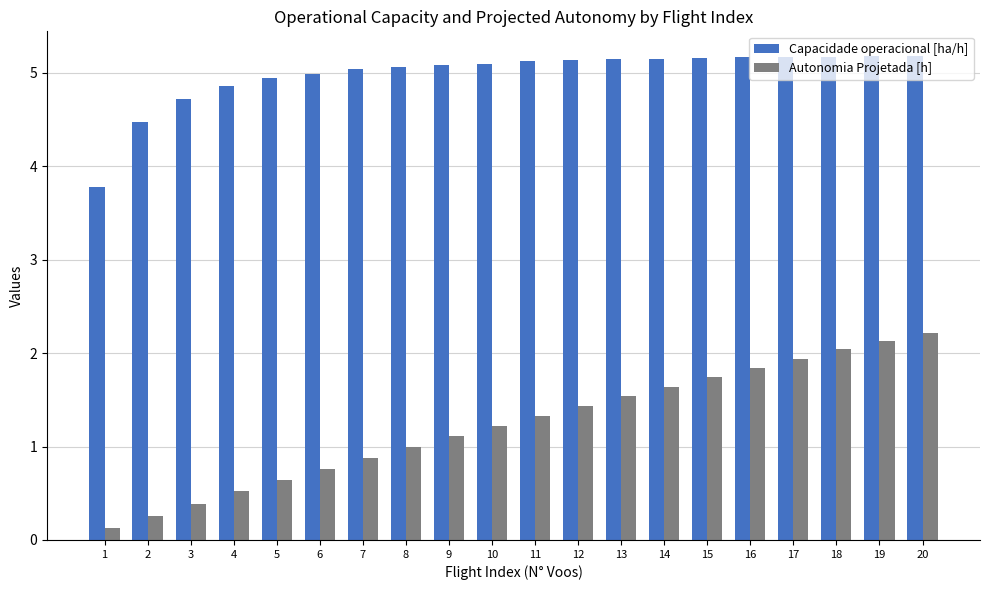

What is the difference between the highest and lowest values at 10?

3.9